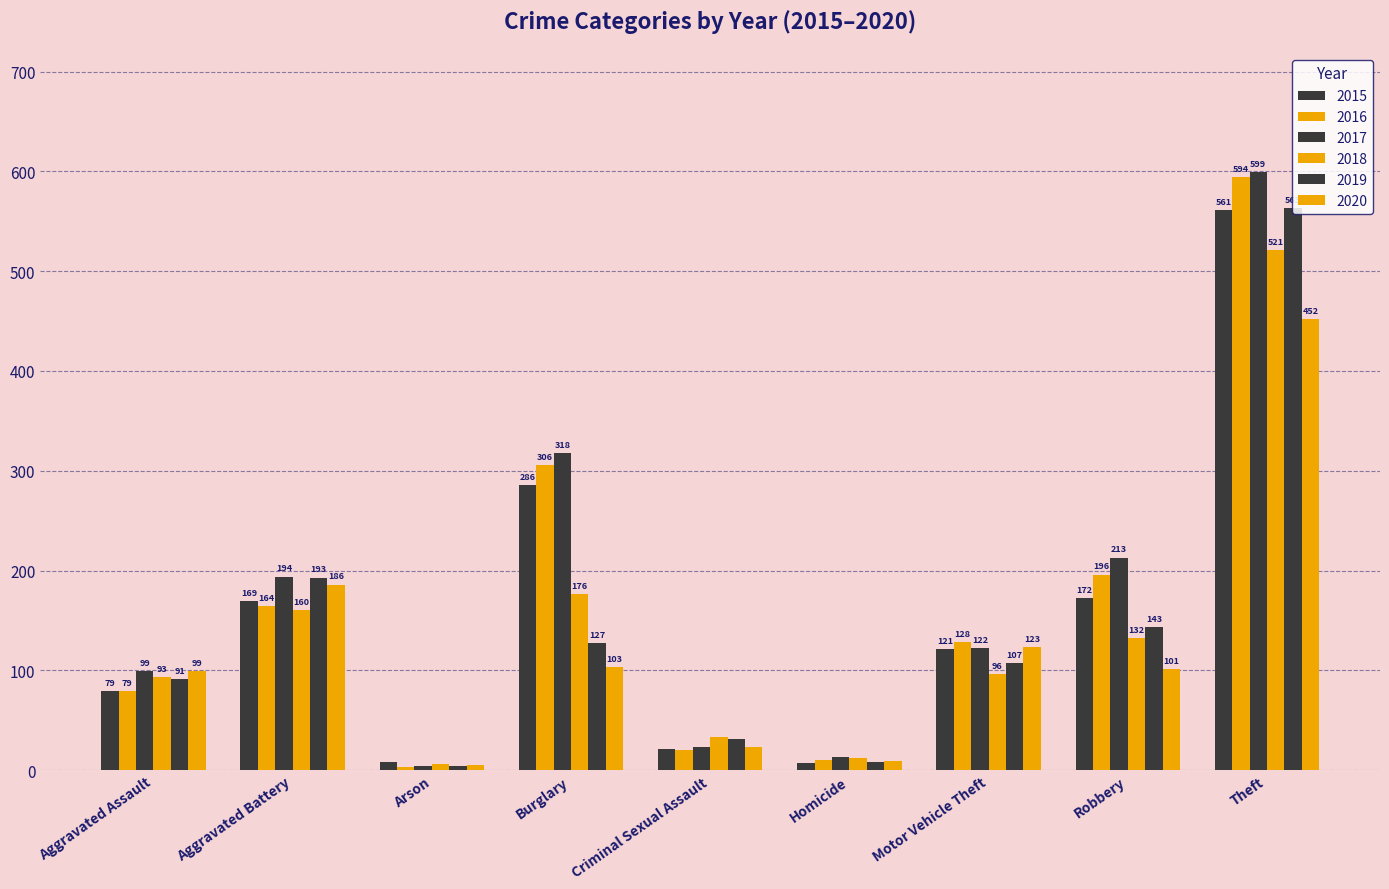

Count the number of categories in the chart.

9